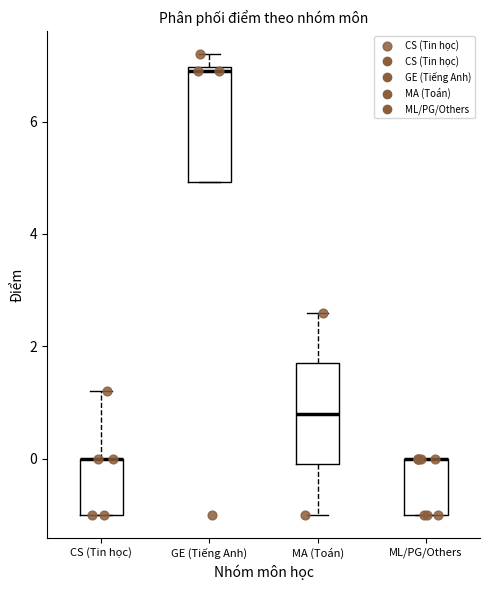

Reading left to right, transcribe this box plot: for each box, give where its median line is, the range the box spans, and where its two whiskers end, as read against the y-axis. The values are not printed on the chart, so give them approximately, as read against the axis.

CS (Tin học): median 0.0 (drawn on the box's upper edge), box -1.0 to 0.0, whiskers -1.0 to 1.2
GE (Tiếng Anh): median 7.0 (just below the box's upper edge), box 5.0 to 7.0, whiskers 5.0 to 7.2
MA (Toán): median 0.8, box 0.0 to 1.8, whiskers -1.0 to 2.6
ML/PG/Others: median 0.0 (drawn on the box's upper edge), box -1.0 to 0.0, whiskers -1.0 to 0.0